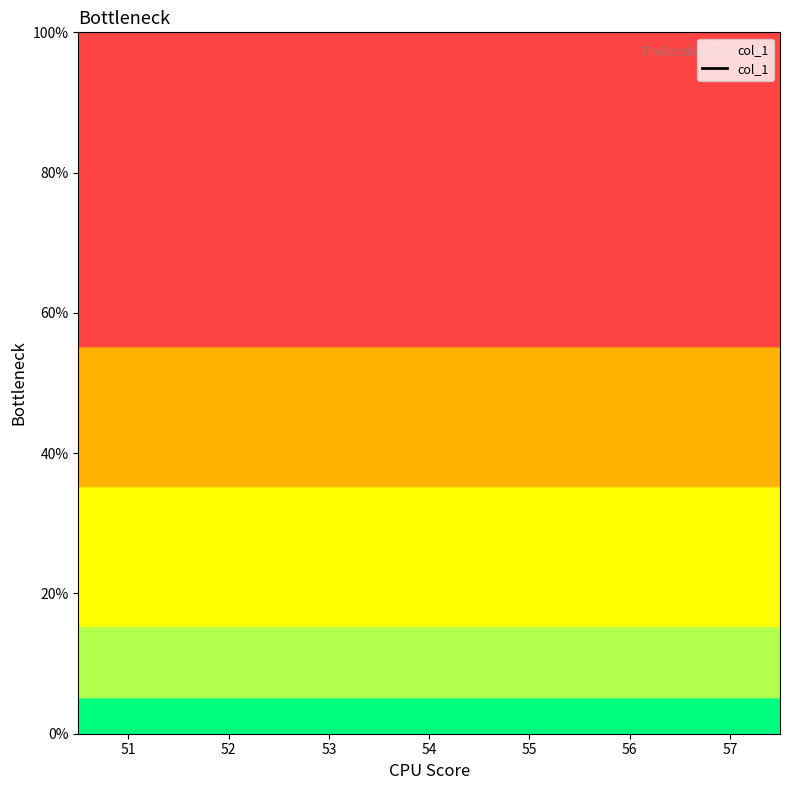

Rank the categories by value from highest to lowest.

51, 52, 53, 54, 55, 56, 57